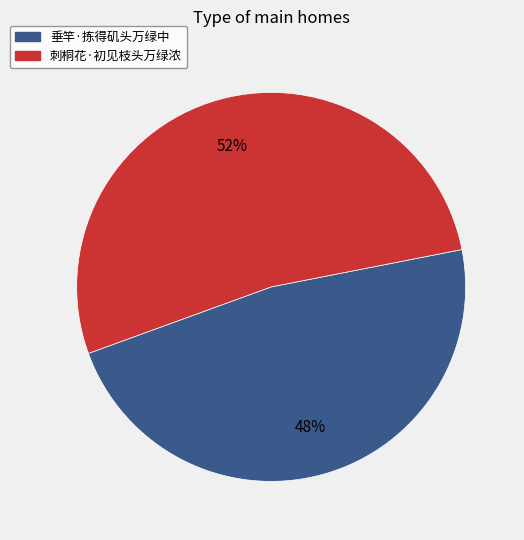

What percentage is the 垂竿·拣得矶头万绿中 slice, to the nearest percent?

48%